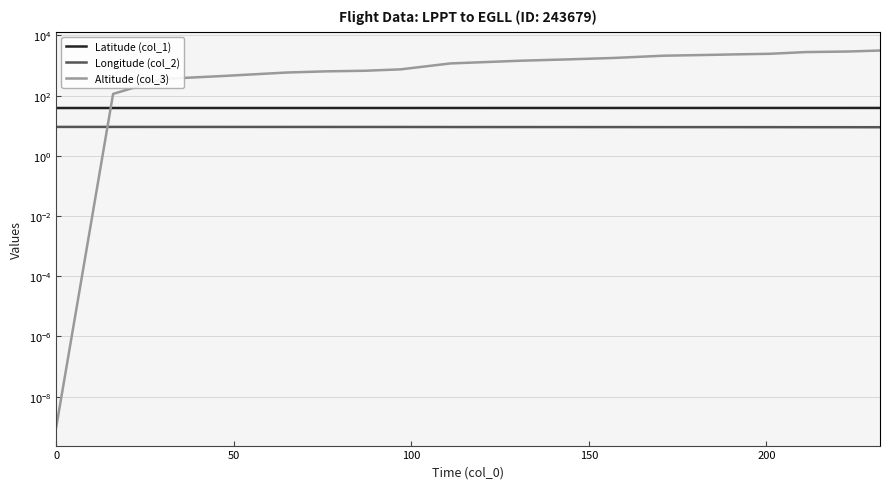

How many Latitude (col_1) values are between 38 and 39?

20